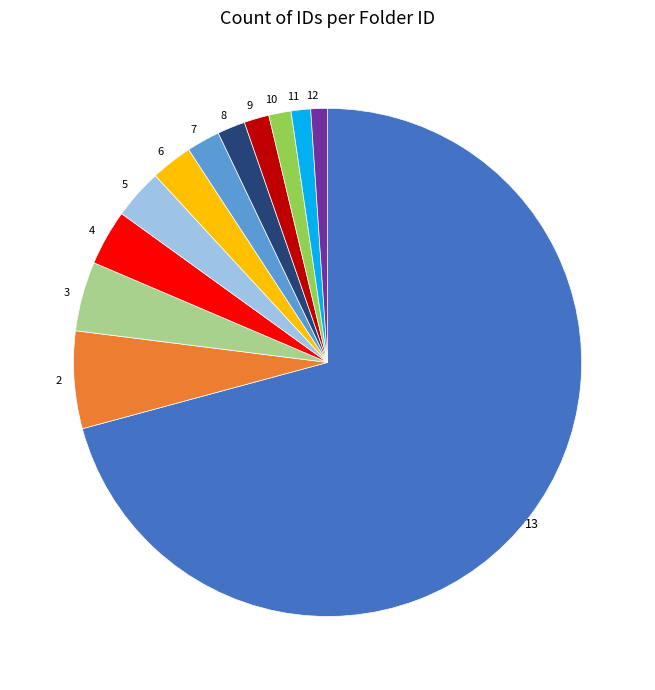

Is there any slice that represents more than half of the pie?

Yes